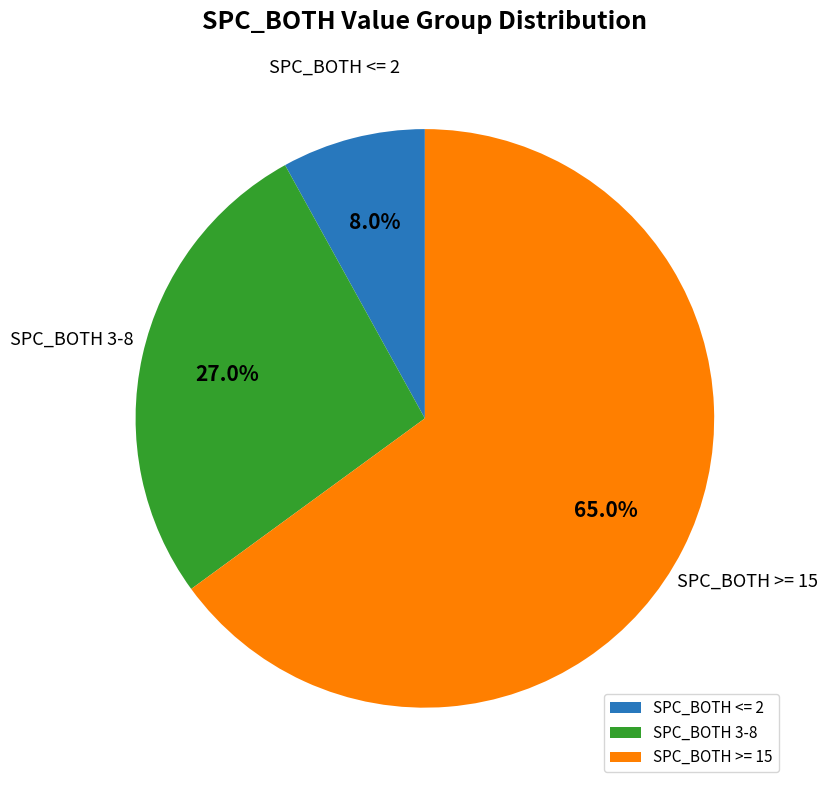

What is the total percentage of SPC_BOTH <= 2 and SPC_BOTH 3-8?

35.0%